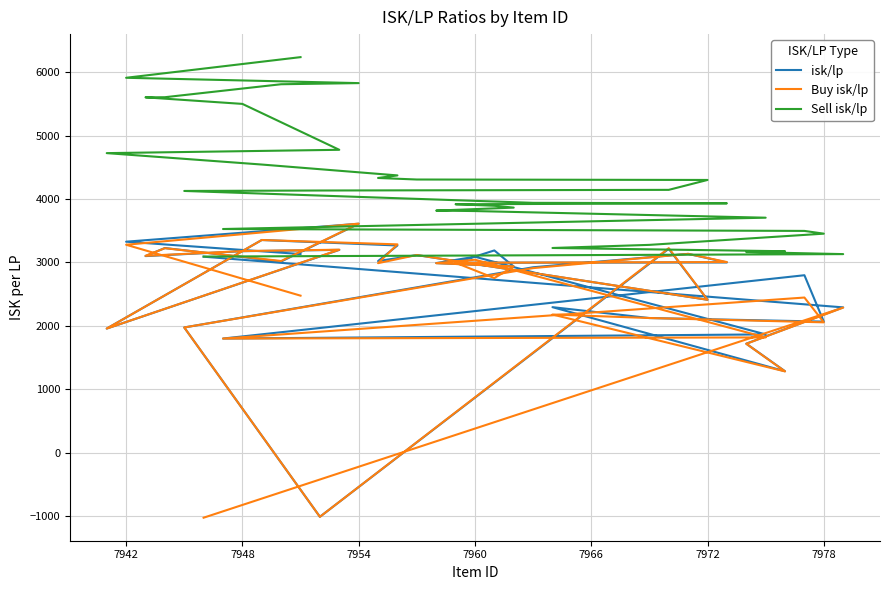

The Buy isk/lp series shows -1574.0 at 15. True or false?

False